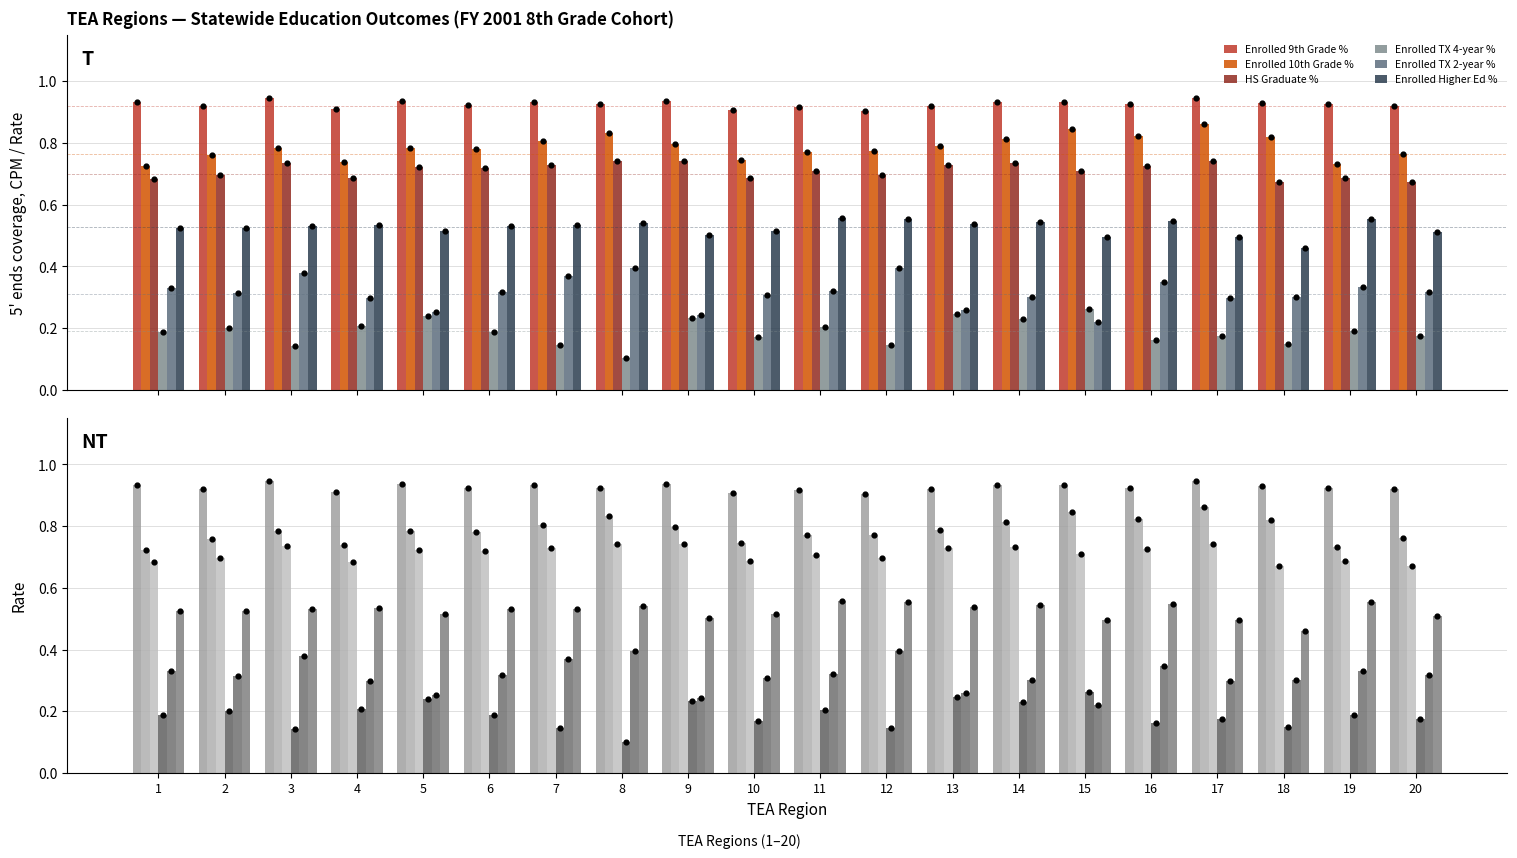

Which series contains the lowest Y value?

Enrolled TX 4-year %